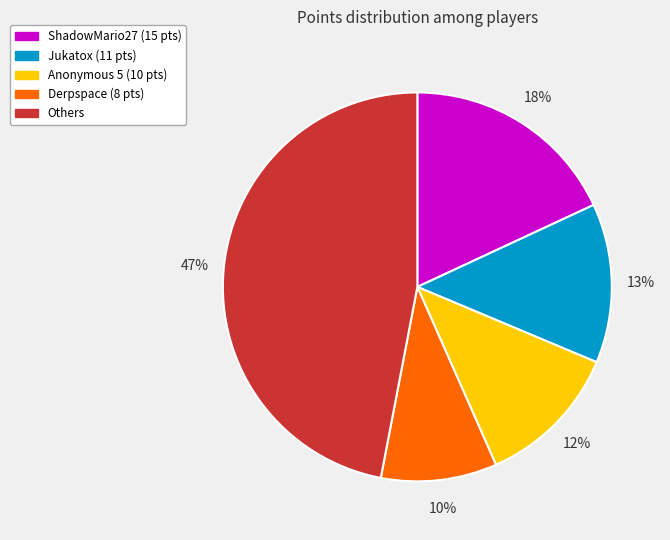

Count the number of slices in the pie.

5